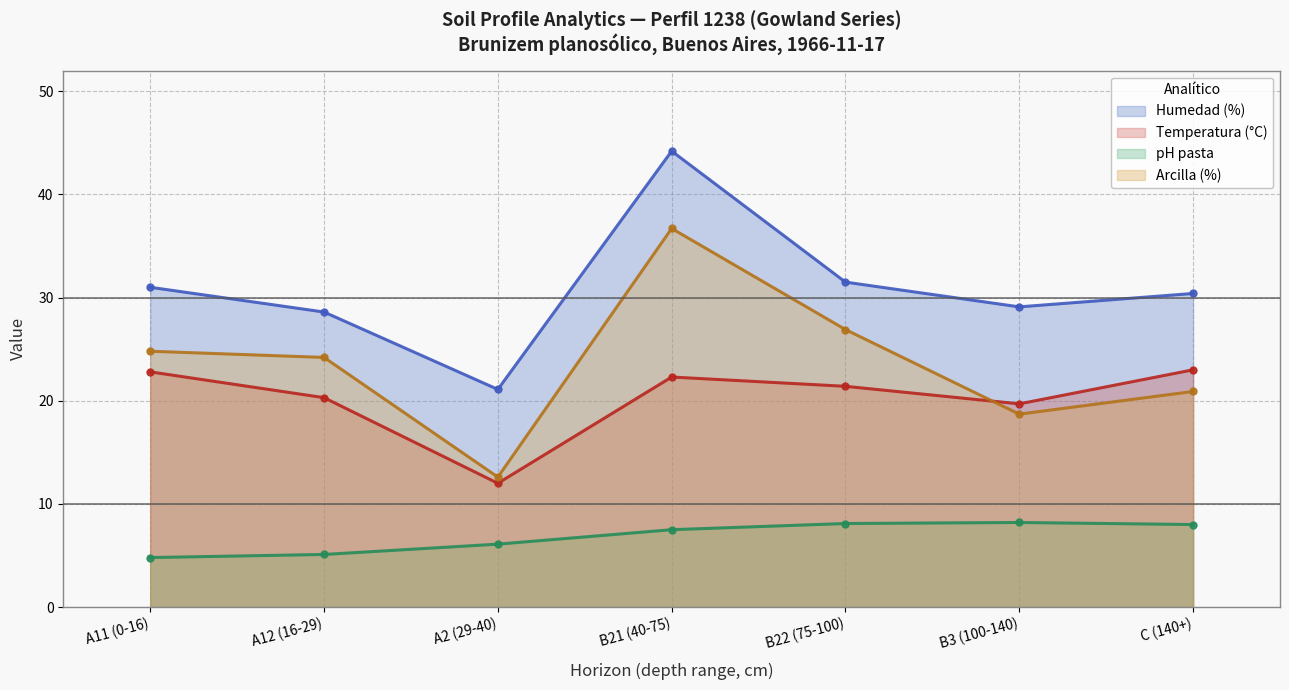

What is the difference between the Arcilla (%) (line) values at B21 (40-75) and A11 (0-16)?

11.9